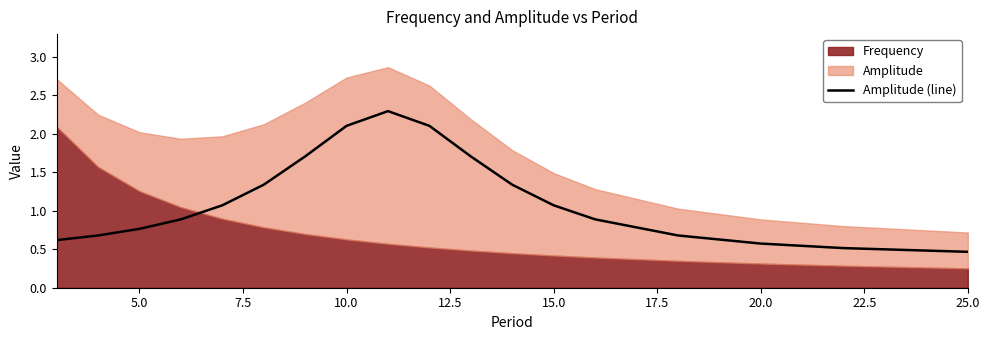

Is it true that Amplitude (line) equals 1.1 at 15.0?

True